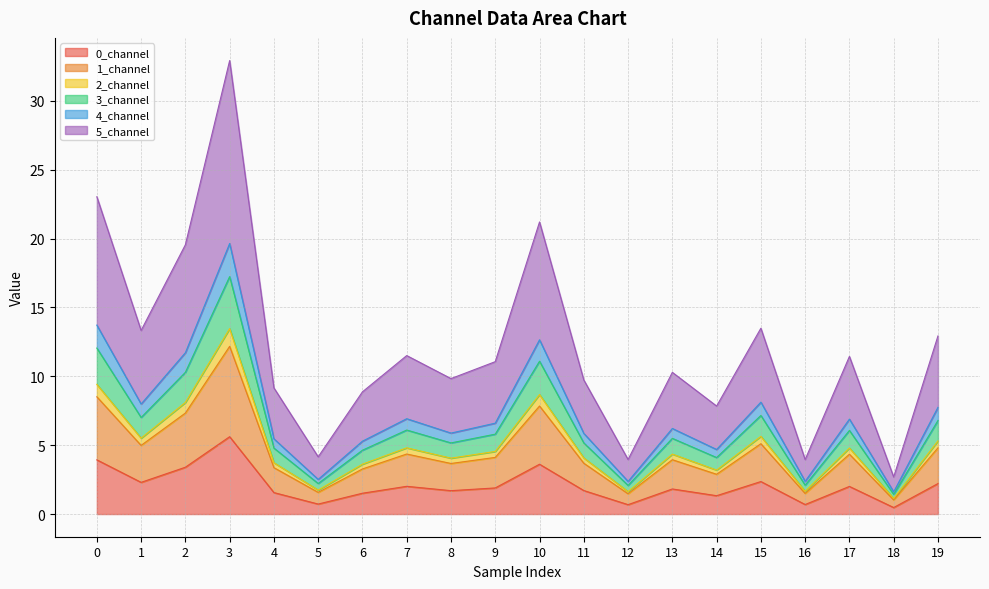

What is the highest value of the 0_channel series?

5.6